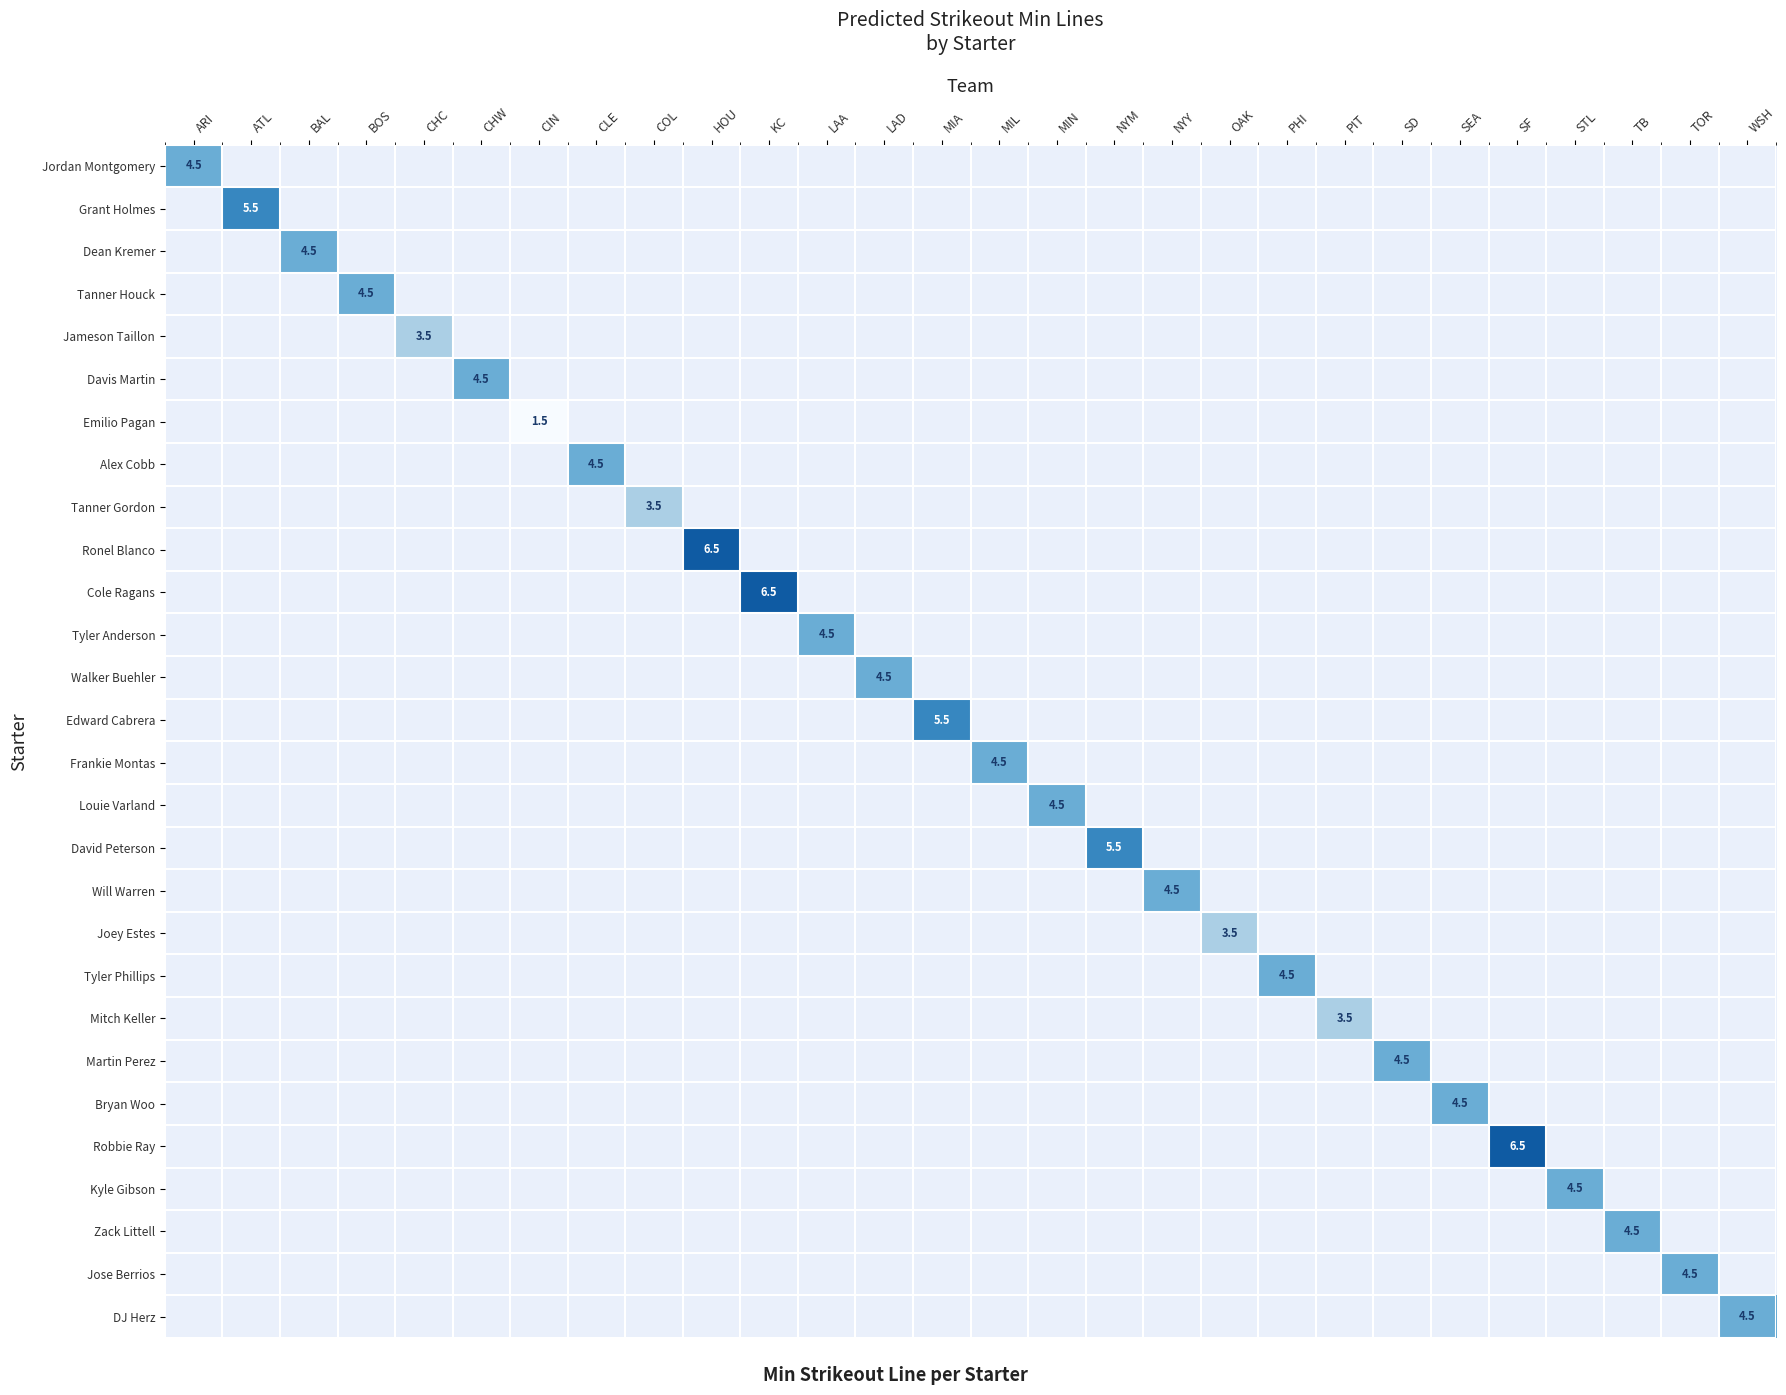

Count the number of categories in the chart.

28